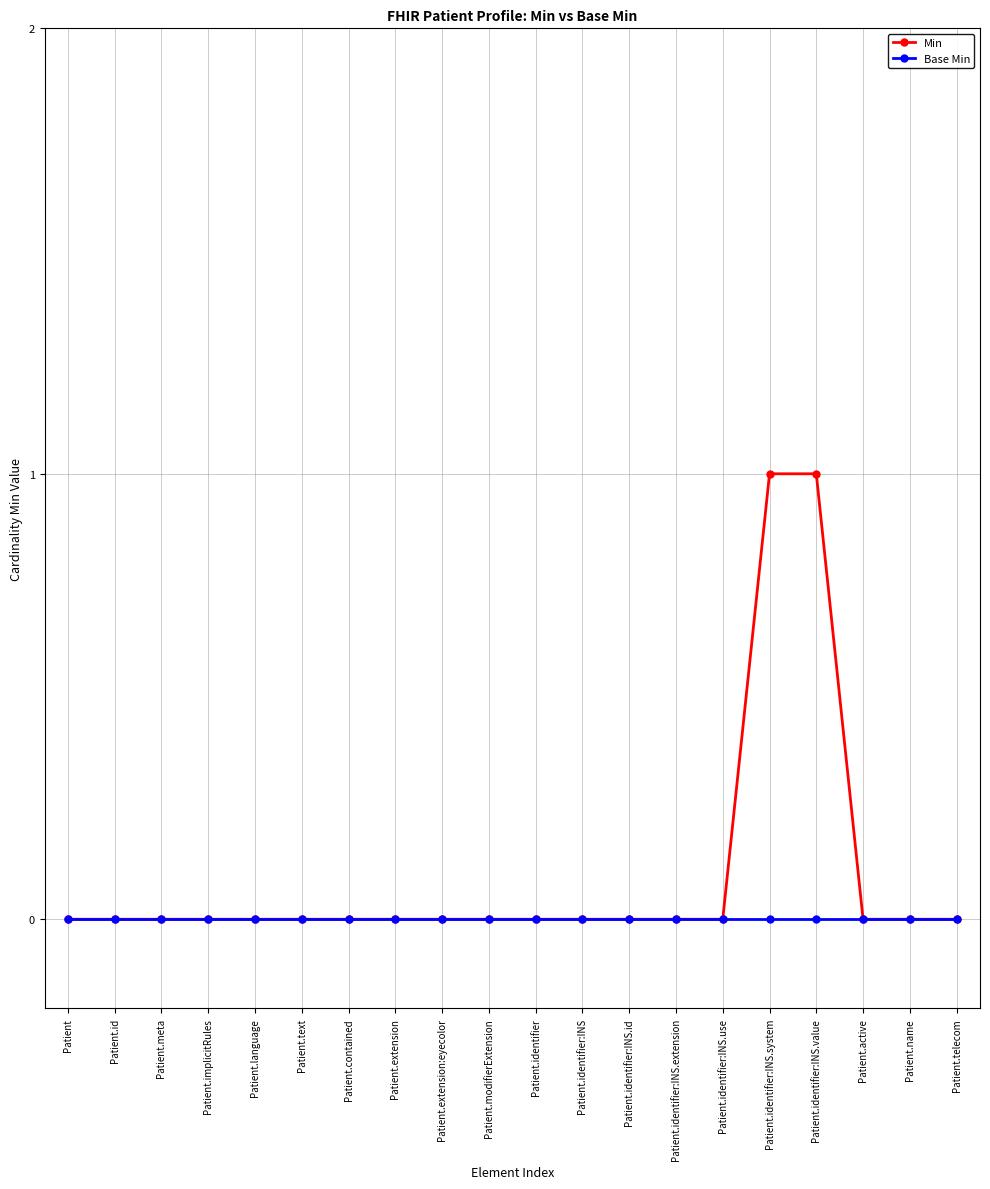

Rank the series by their maximum value, from lowest to highest.

Base Min, Min